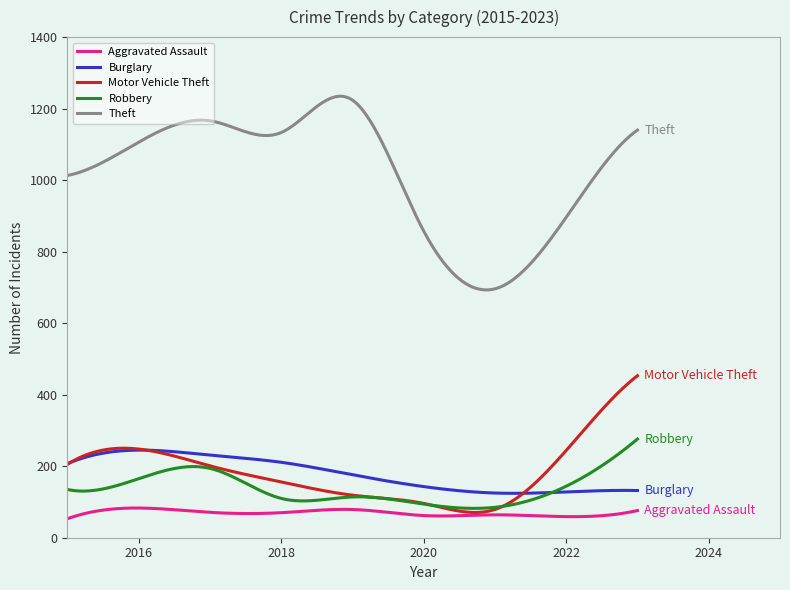

Does the chart have visible grid lines?

No